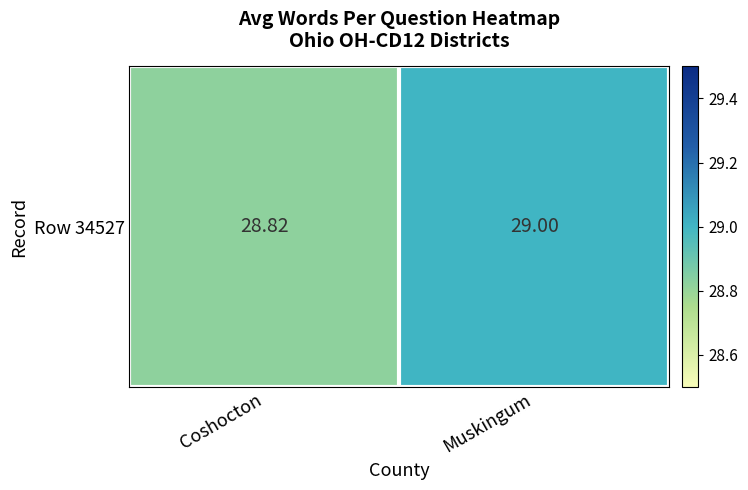

Approximately how many times larger is the value at Muskingum compared to Coshocton?

1.0